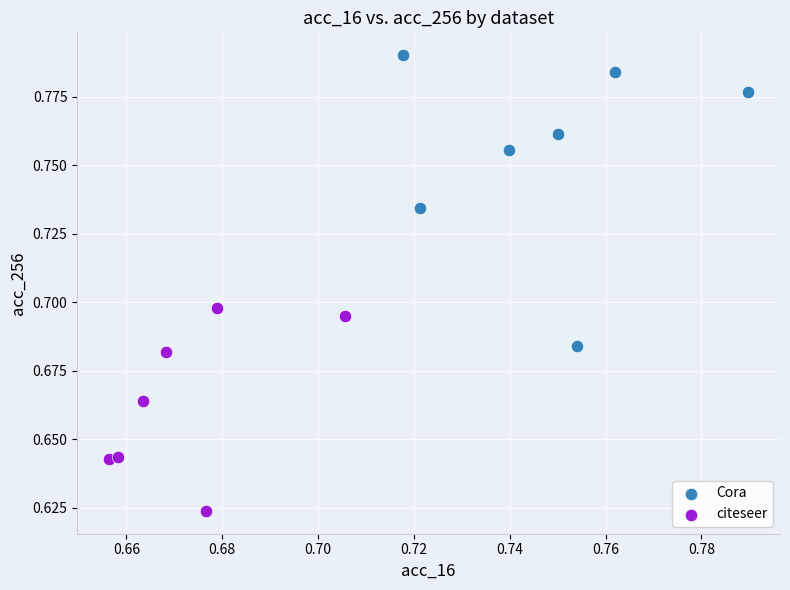

Which series contains the lowest Y value?

citeseer